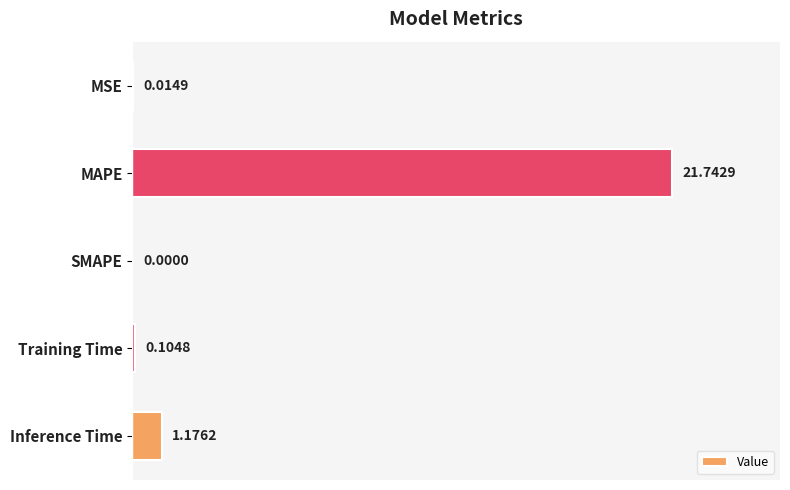

Which label corresponds to the largest value in the chart?

MAPE